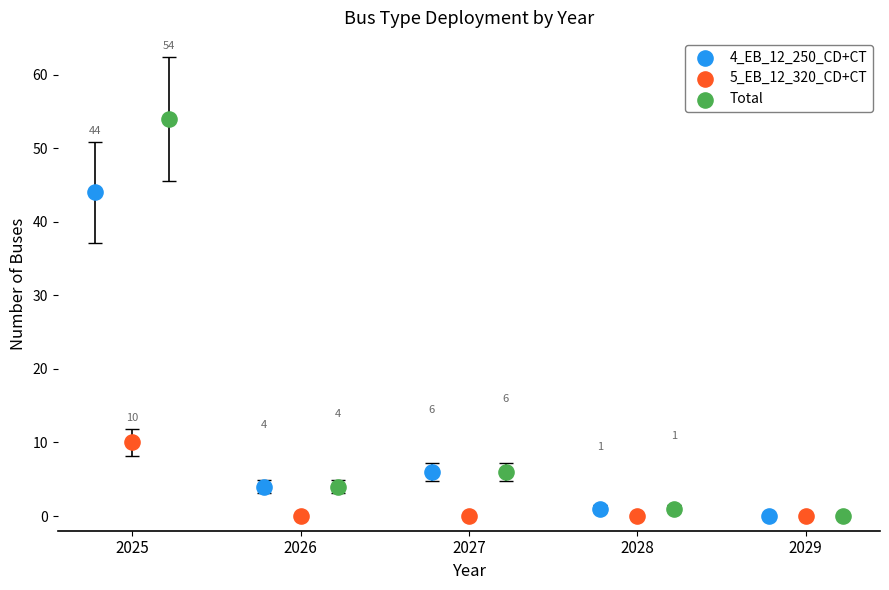

Which series contains the highest Y value?

Total